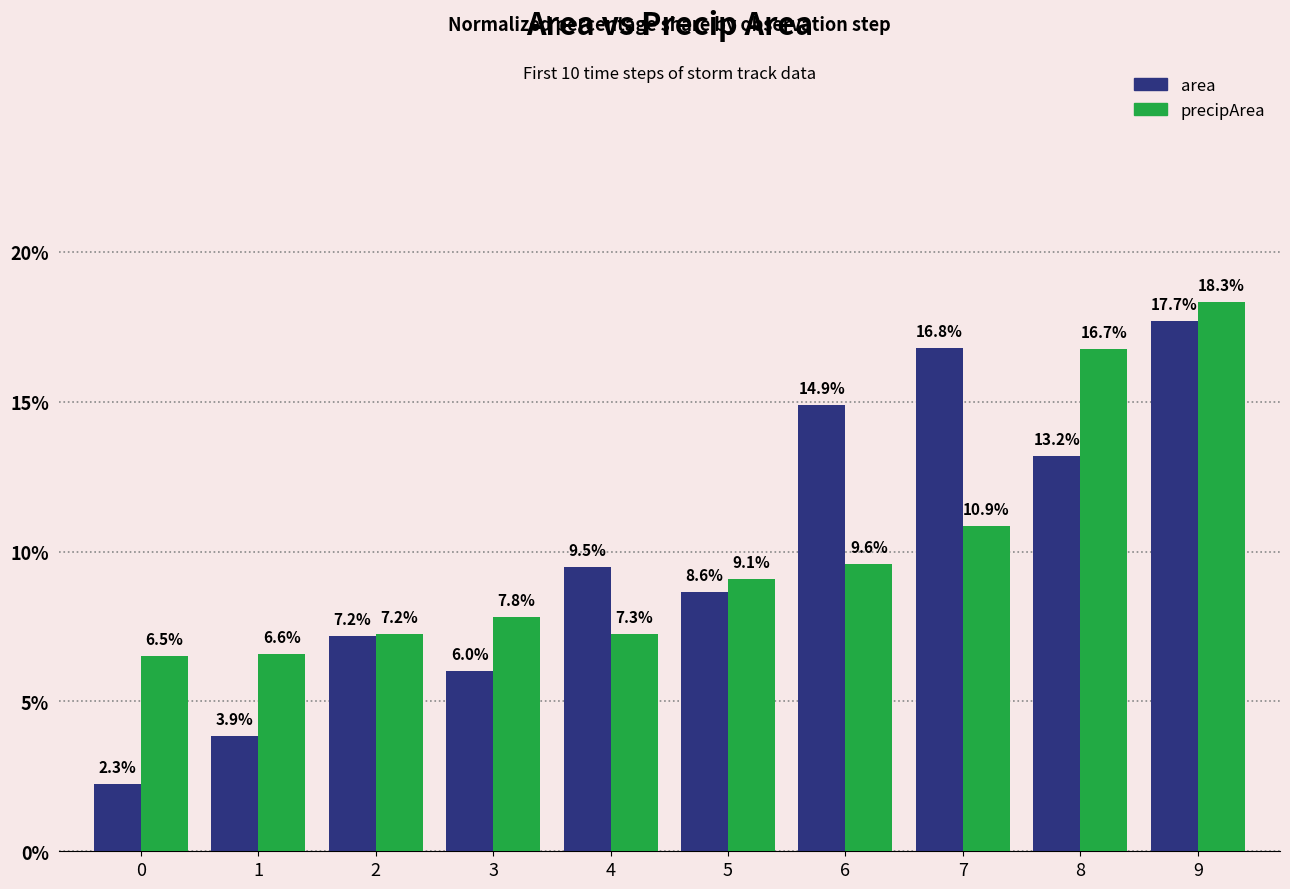

What are all the series names shown in the legend?

area, precipArea